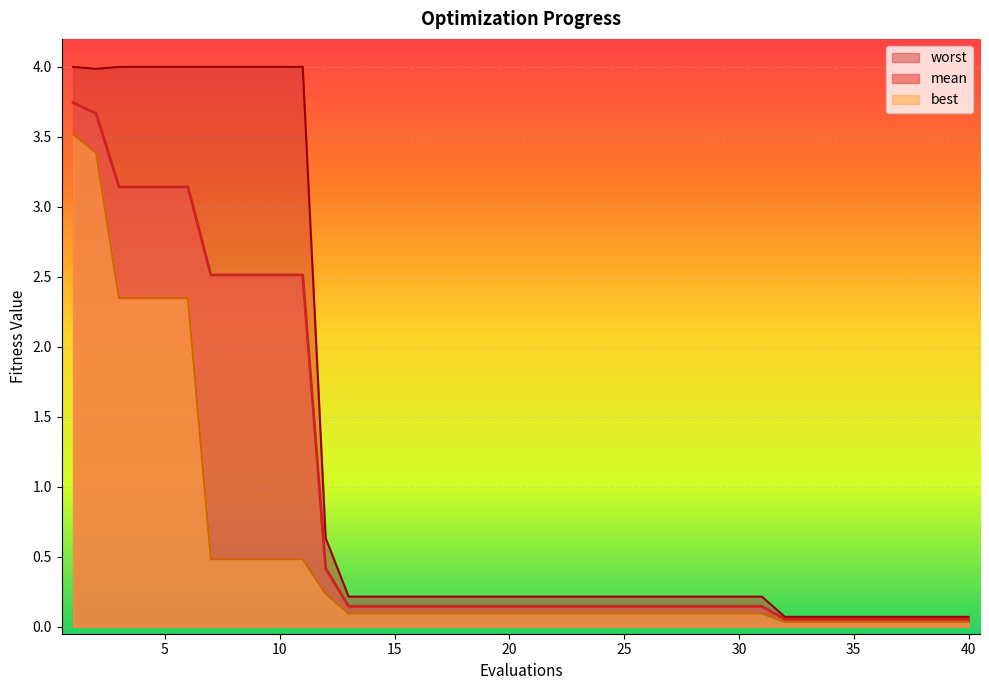

The value of best at 28 is 0.2. True or false?

False